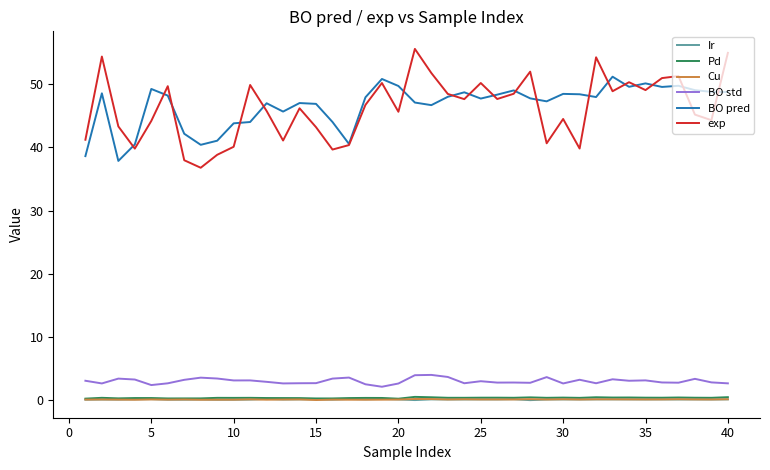

Which series has the largest range (max minus min)?

exp